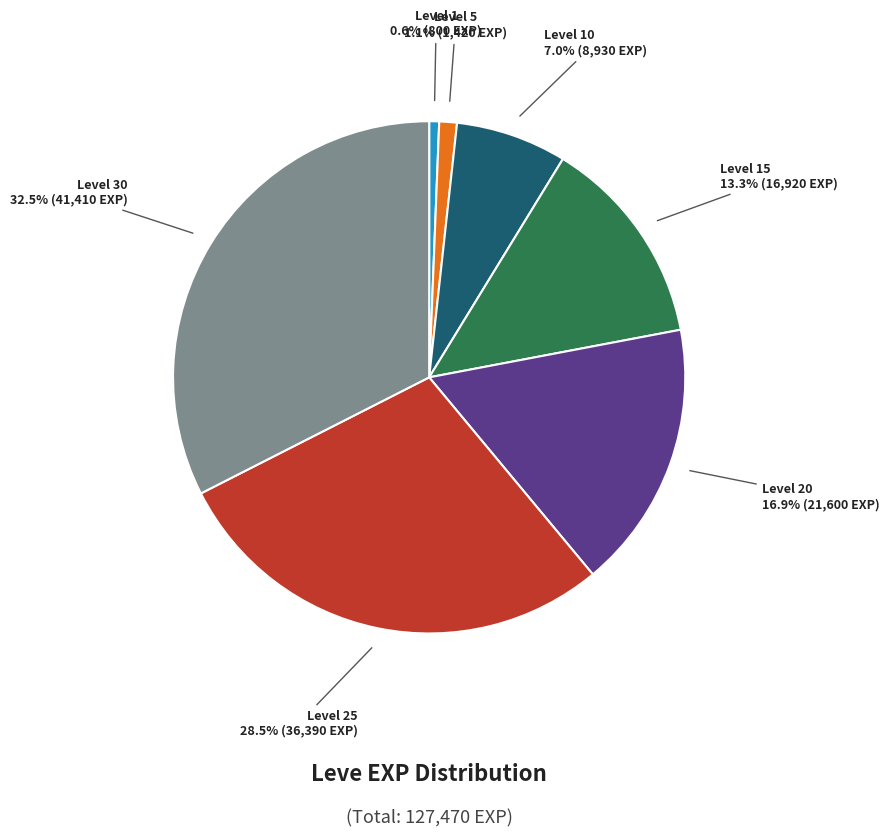

Which category has the biggest portion of the pie?

Level 30